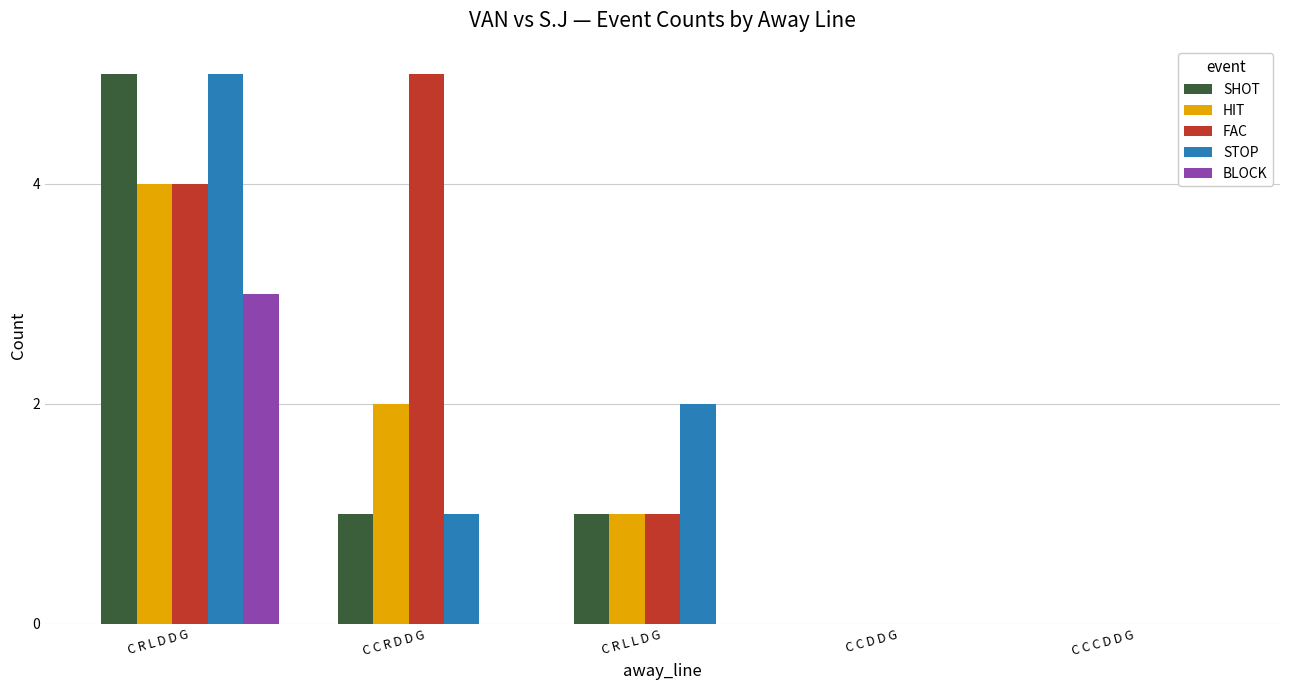

At which label is FAC closest to 2?

C R L L D G